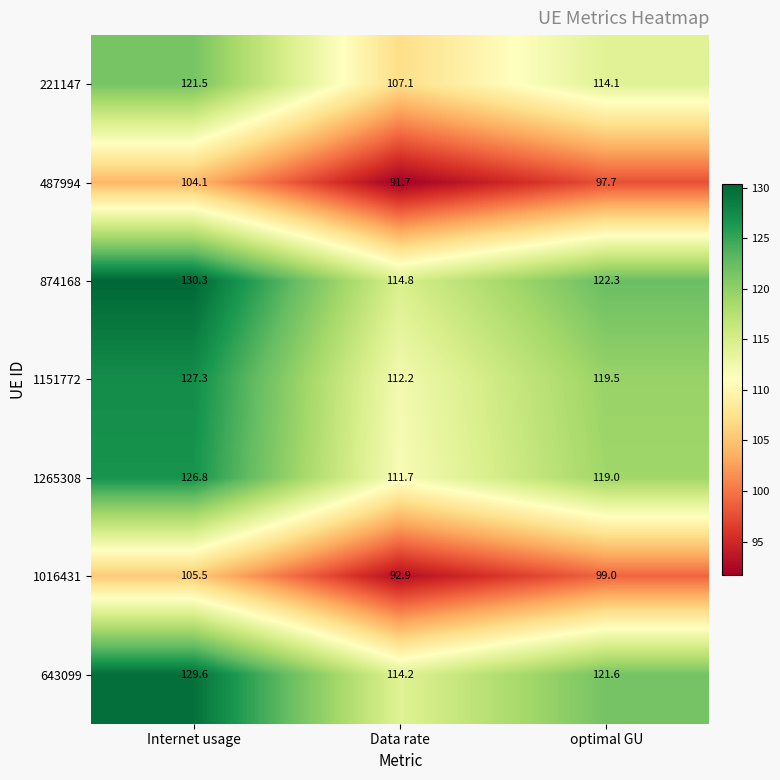

At optimal GU, list the series in order from largest to smallest.

874168, 643099, 1151772, 1265308, 221147, 1016431, 487994